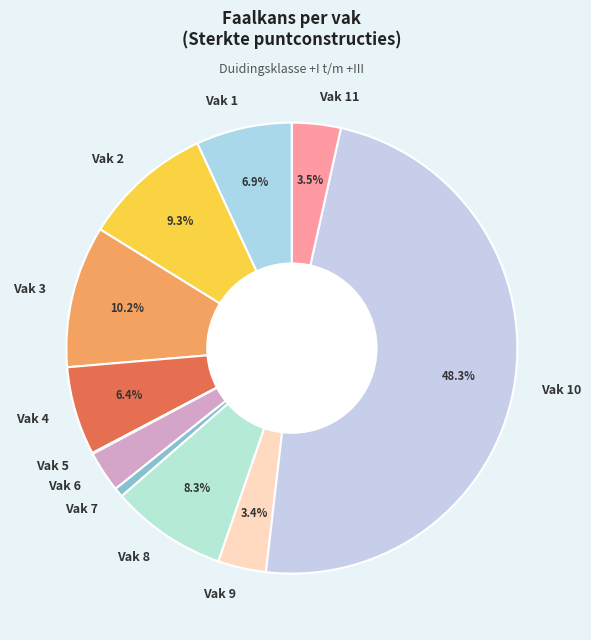

Combined, do Vak 3 and Vak 9 account for over 50%?

No